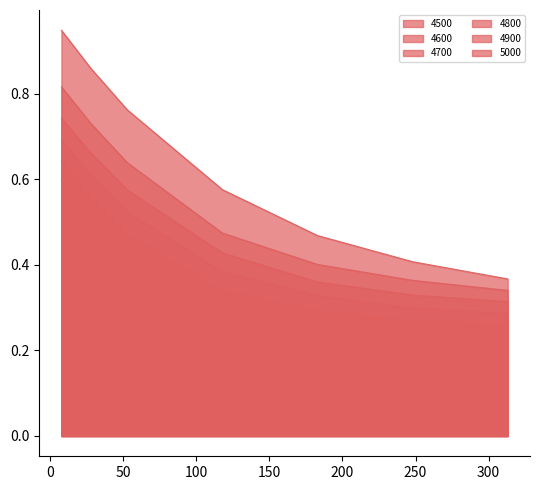

True or false: 4500 and 4700 intersect in this chart.

False